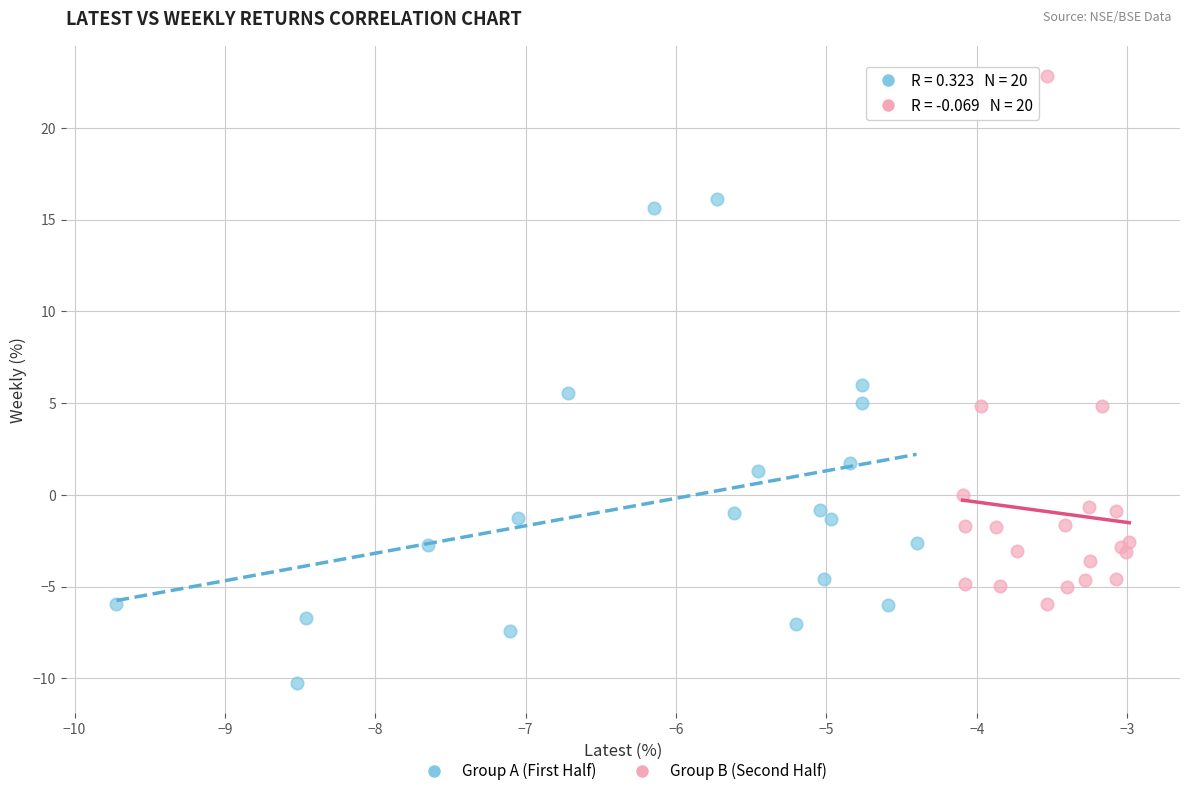

Which series reaches the minimum Y coordinate?

Group A (First Half)